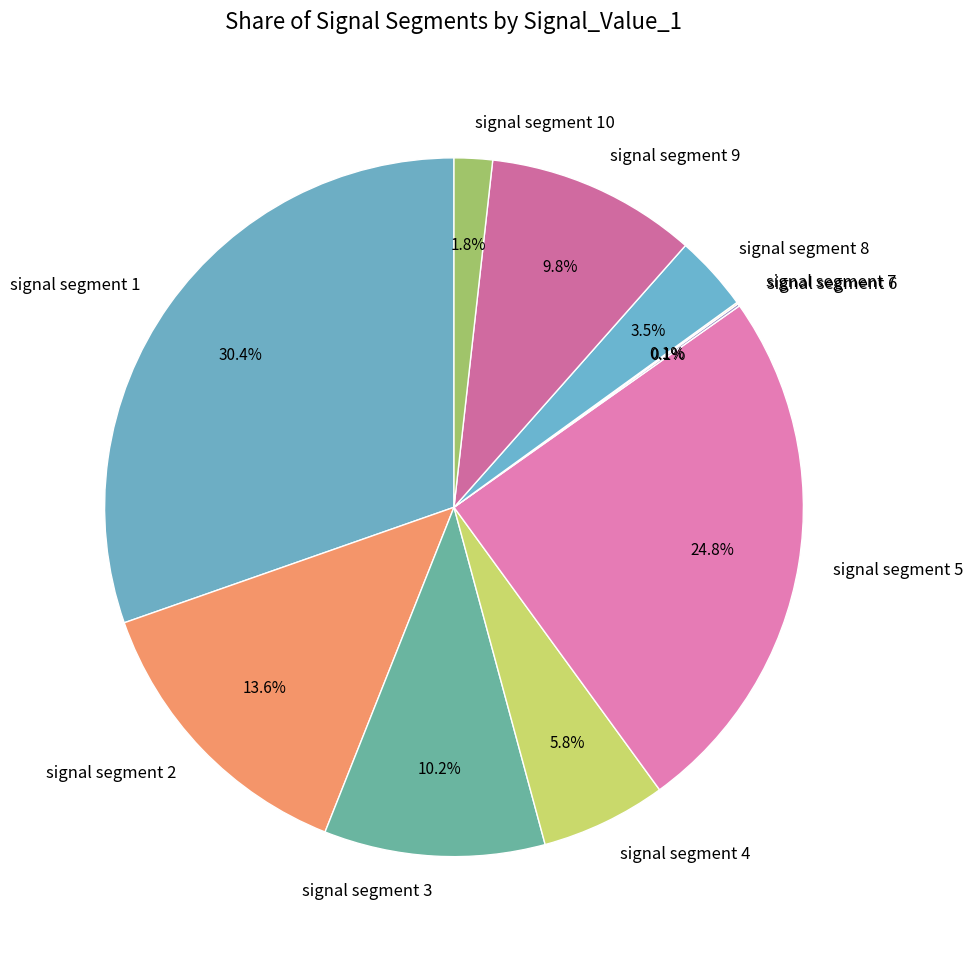

To the nearest percent, what is the combined percentage of signal segment 8 and signal segment 3?

14%